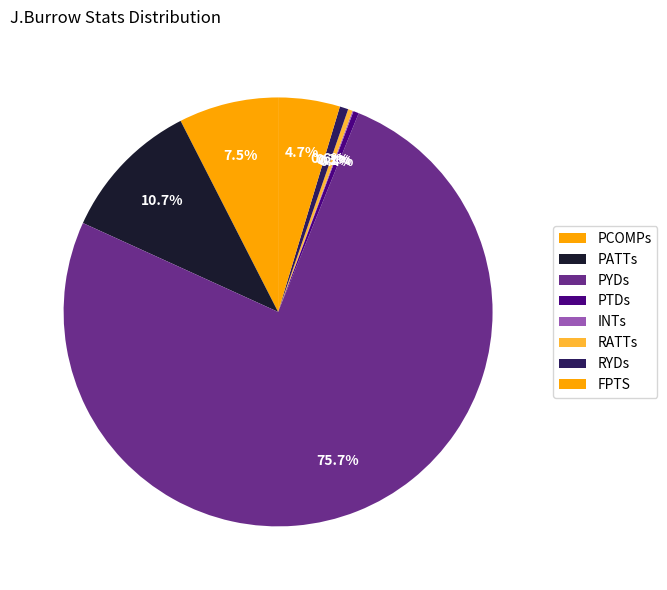

Does any single category account for the majority?

Yes